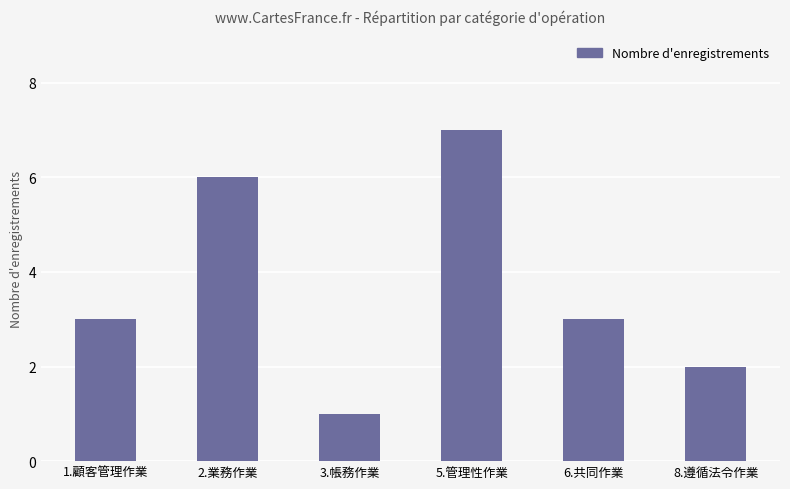

What is the change in value from 1.顧客管理作業 to 8.遵循法令作業?

-1